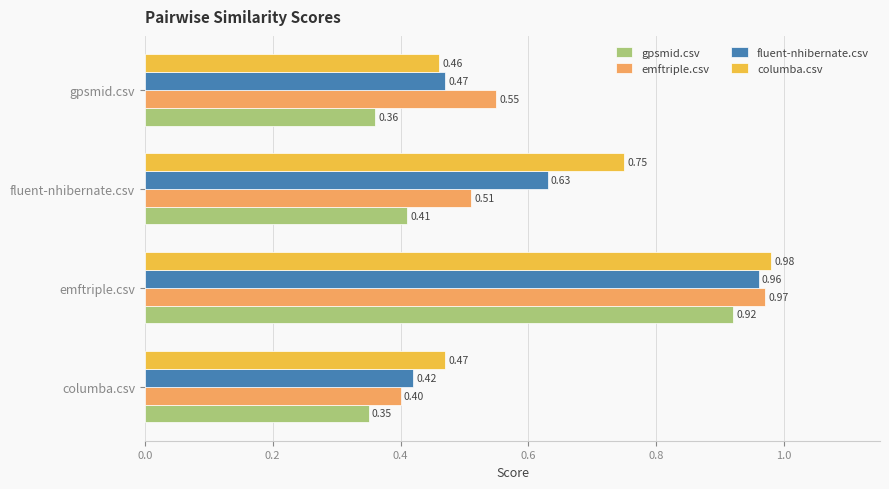

Which label corresponds to the largest value in the chart?

emftriple.csv